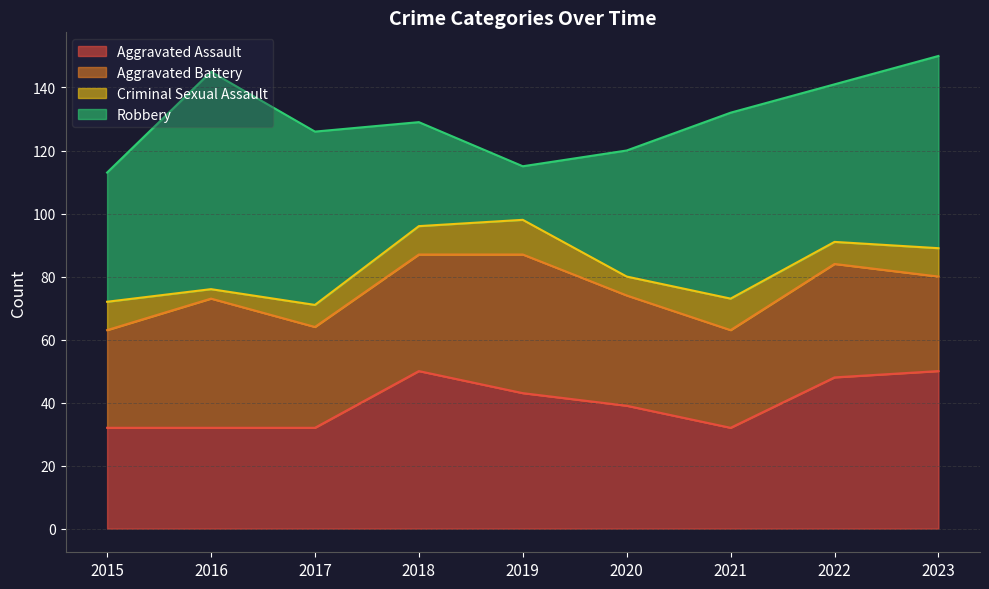

What is the spread (max minus min) of values at 2016?

66